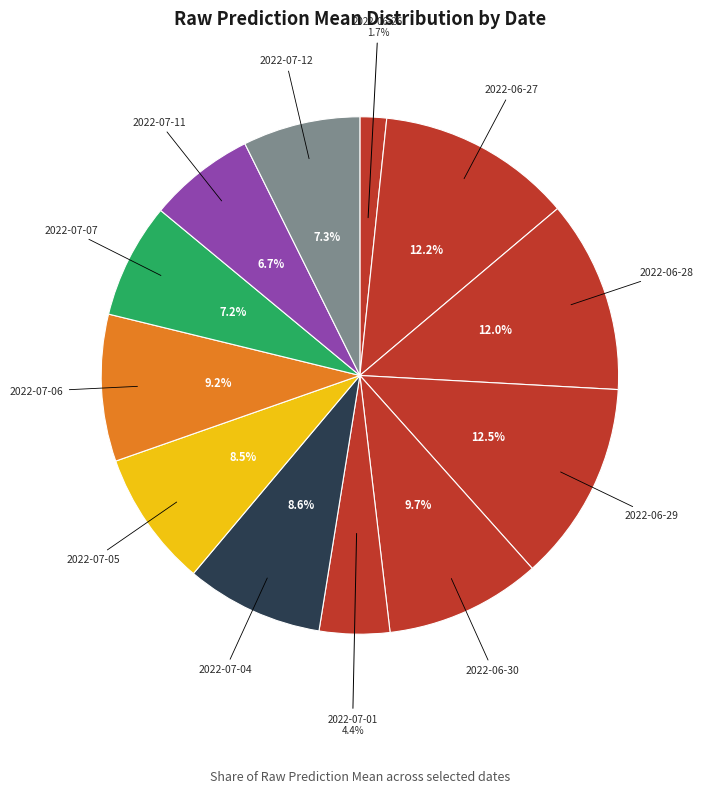

Count the number of slices in the pie.

12